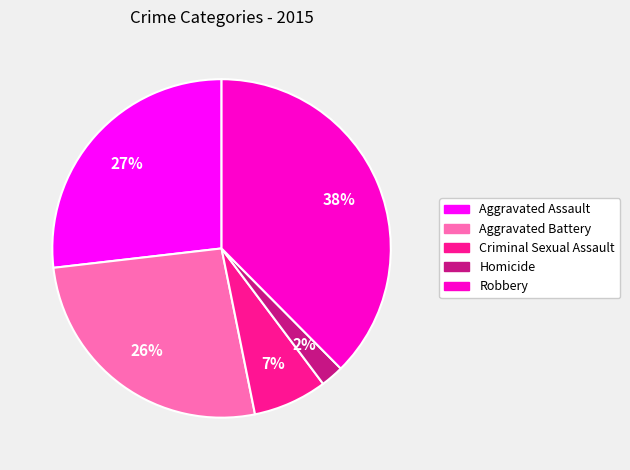

Which category has the biggest portion of the pie?

Robbery